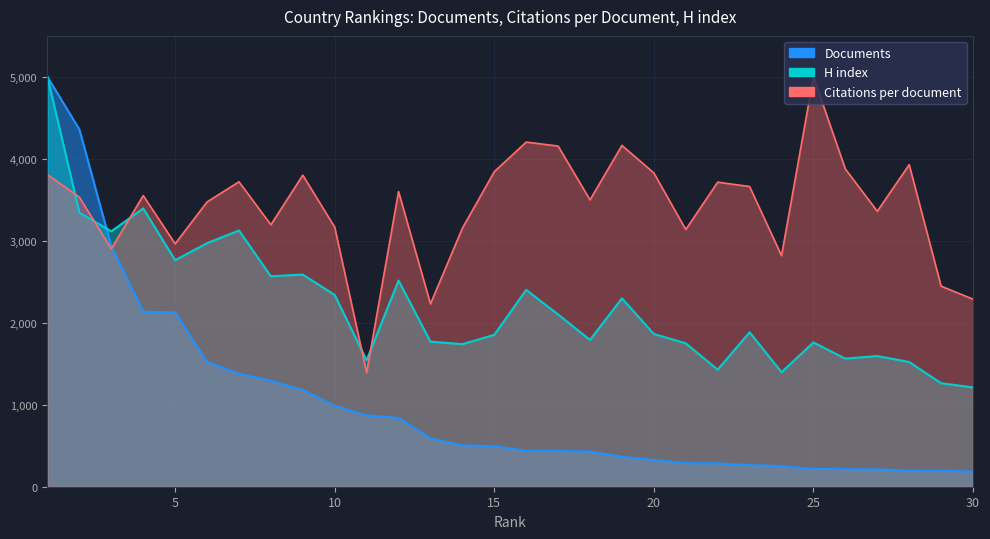

What is the approximate value of Citations per document at 23?

3662.1